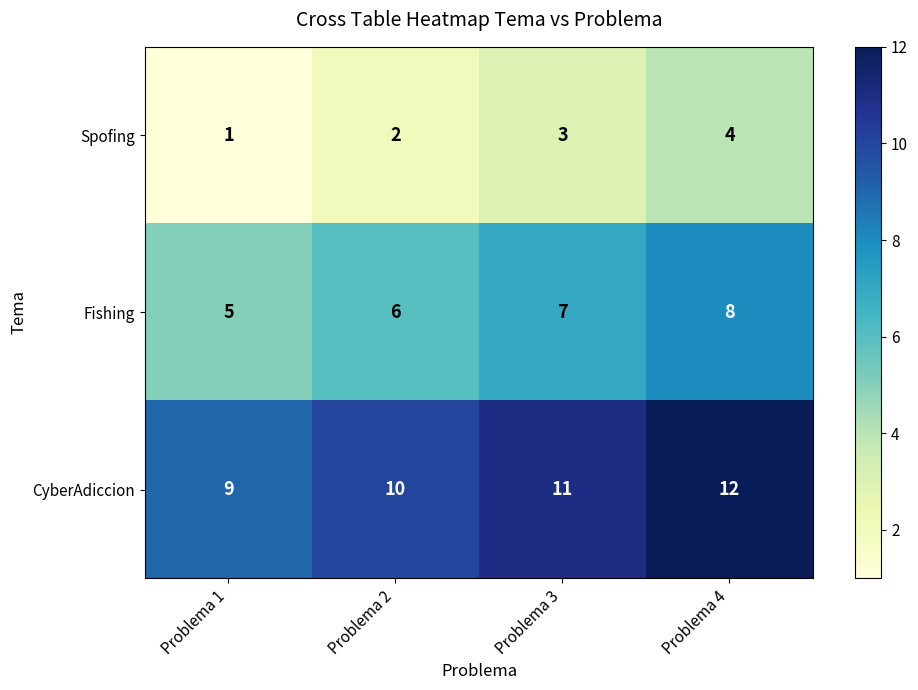

What is the smallest value displayed?

1